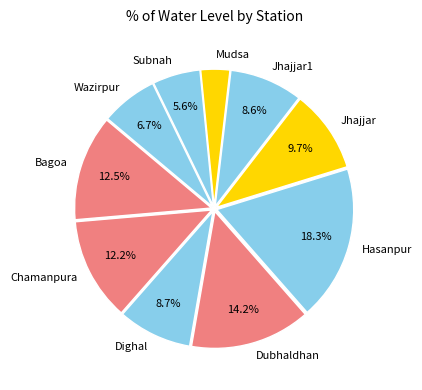

Which has a higher value, Jhajjar1 or Mudsa?

Jhajjar1